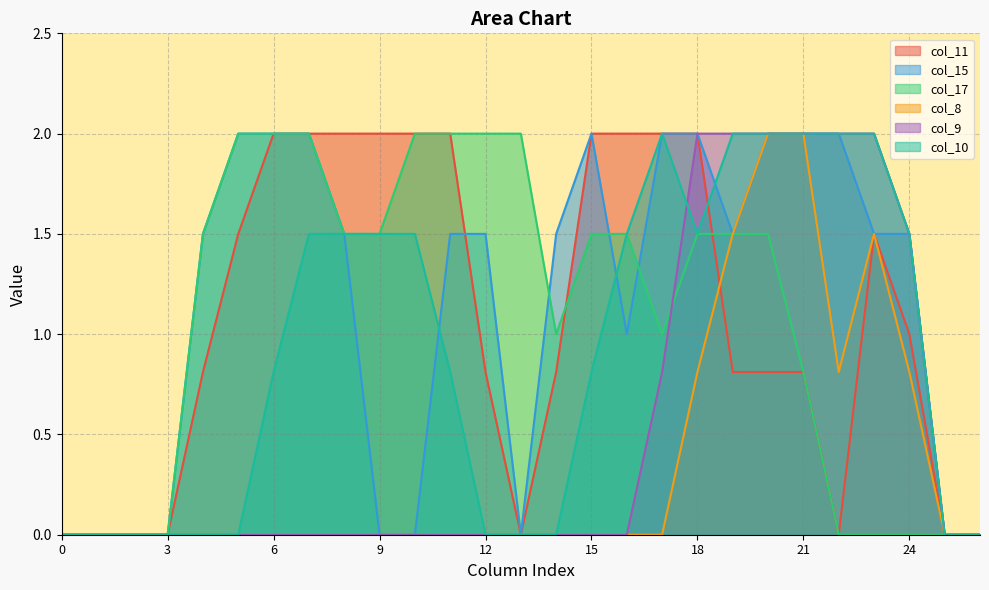

What is the difference between the maximum and second lowest values in the col_10 series?

2.0